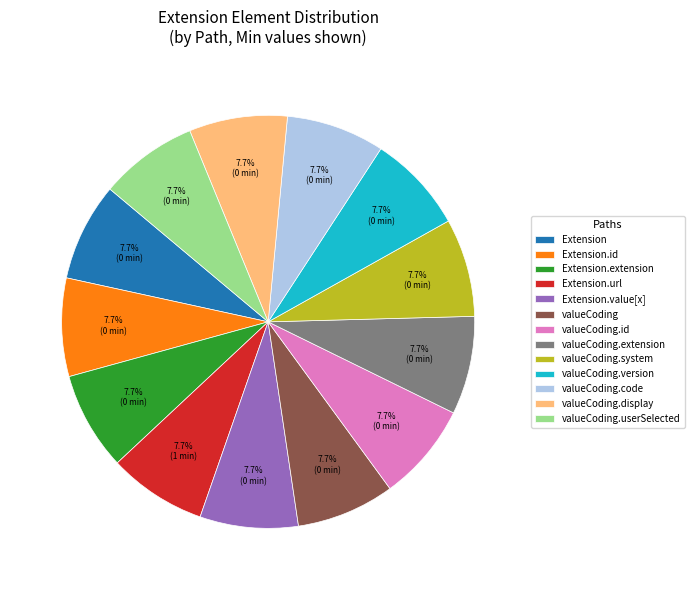

What portion of the pie excludes valueCoding.system?

92.3%